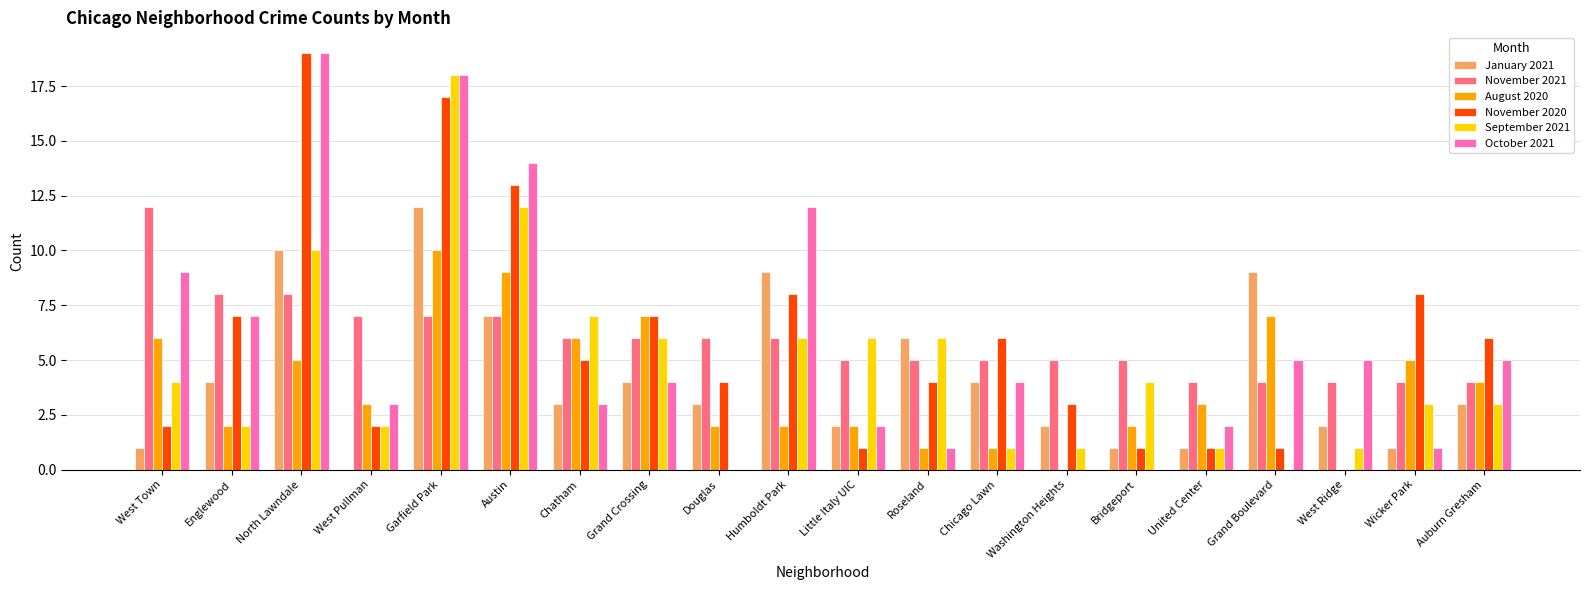

Is it true that October 2021 equals 3 at West Pullman?

True